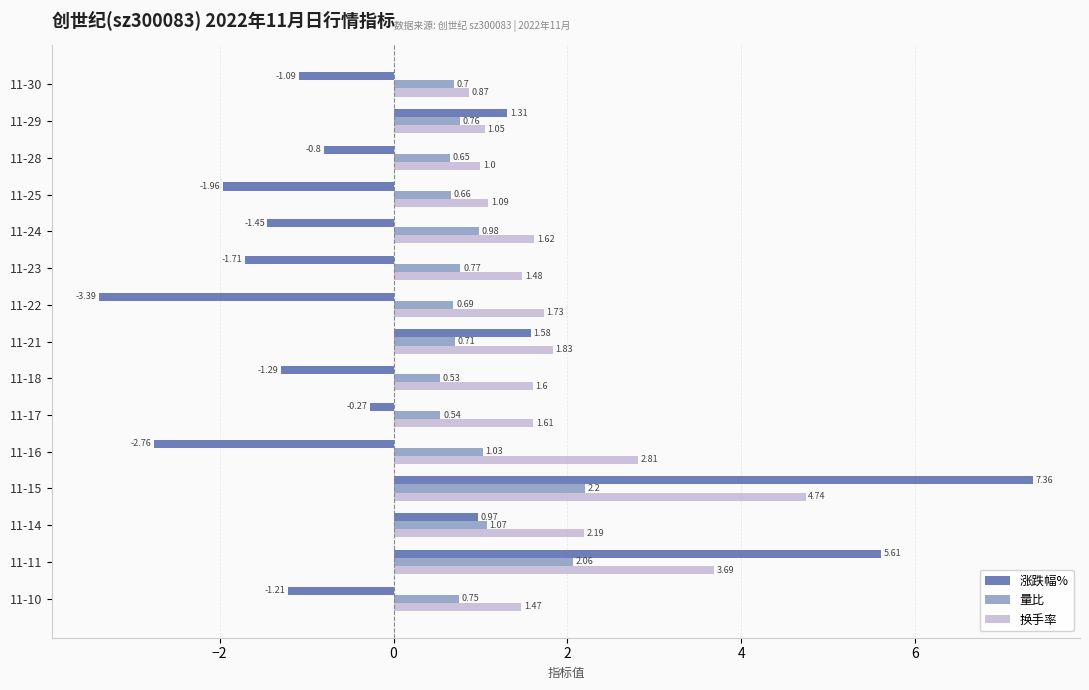

What is the total value across all series at 11-21?

4.1